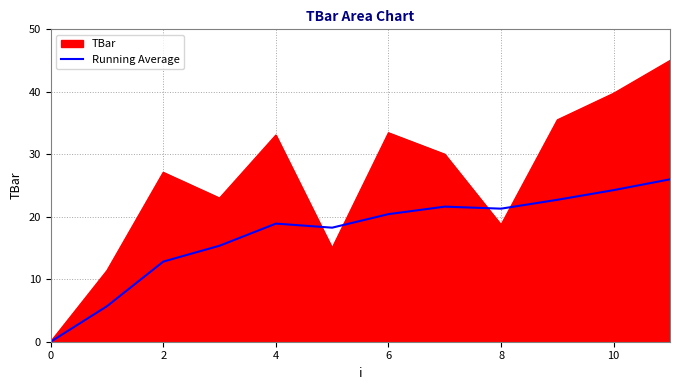

Which series has the largest total across all categories?

TBar